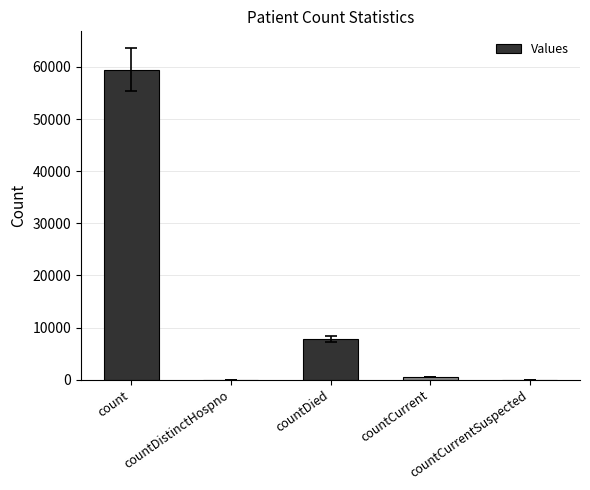

What is the sum of all values?

67836